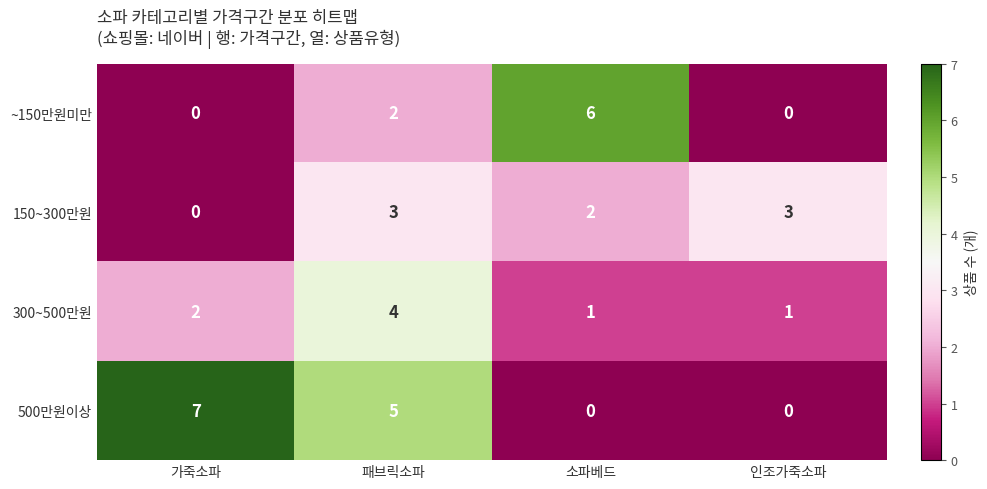

Rank the series by their maximum value, from highest to lowest.

500만원이상, ~150만원미만, 300~500만원, 150~300만원